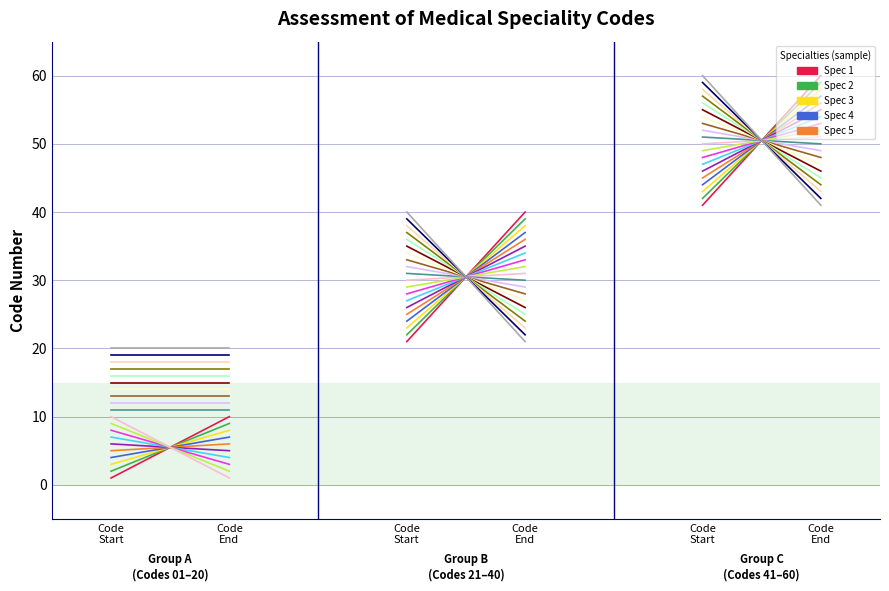

What is the greatest value displayed?

10